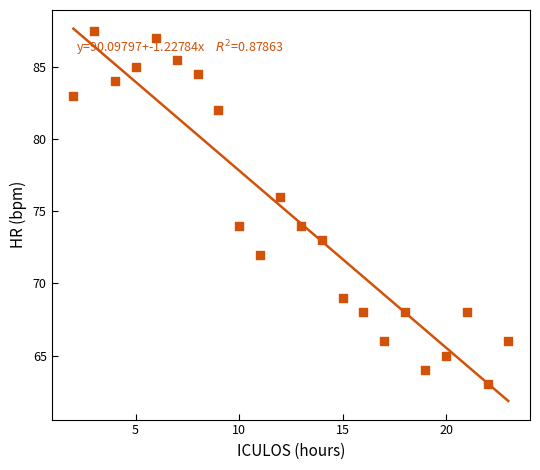

What is the range of Y values (max minus min)?

24.5